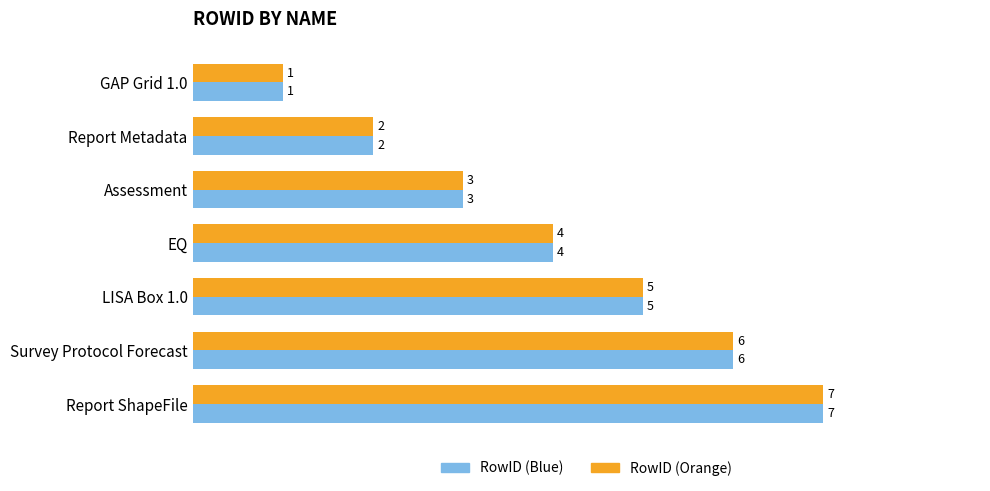

The RowID (Blue) series shows 6 at EQ. True or false?

False